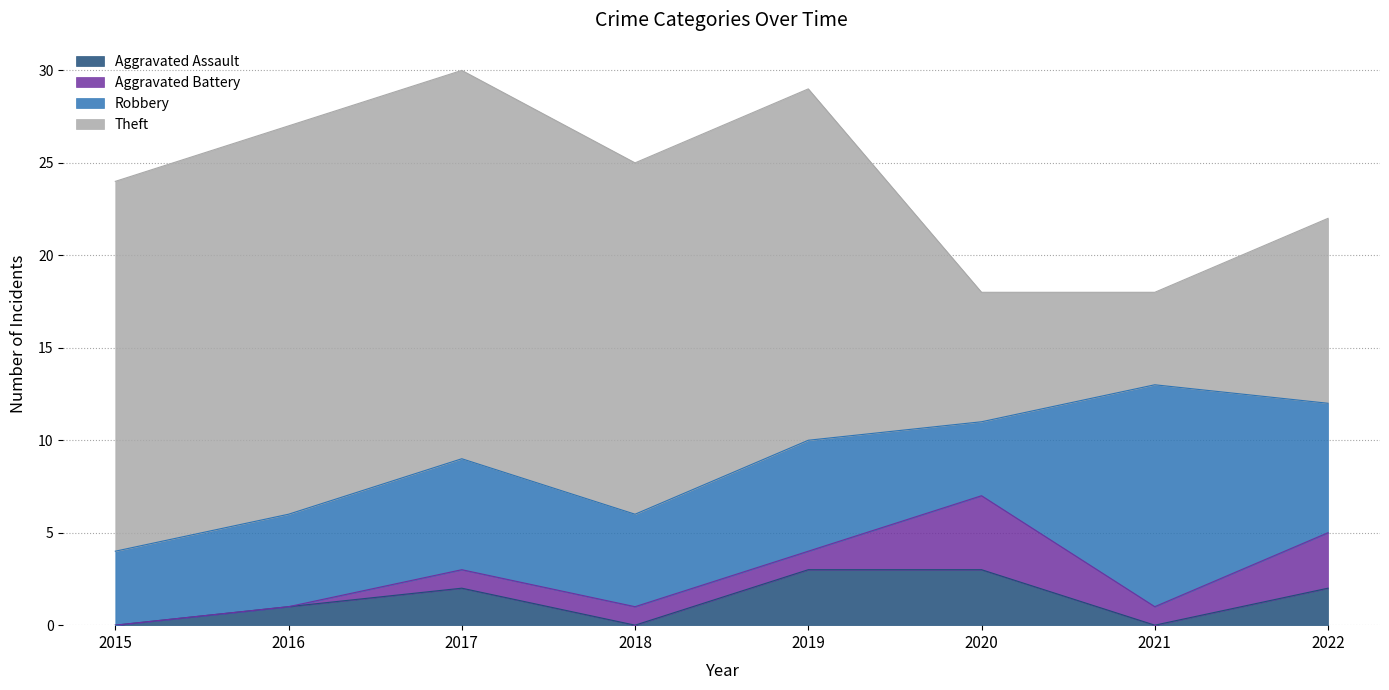

Does the chart display data point markers on the line(s)?

No